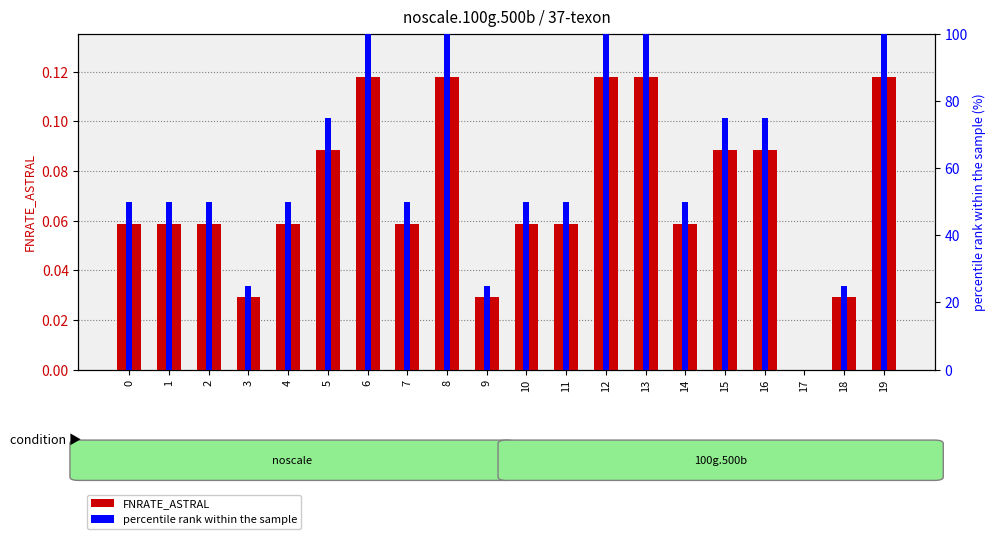

Is it true that percentile rank within the sample equals 50.0 at 10?

True